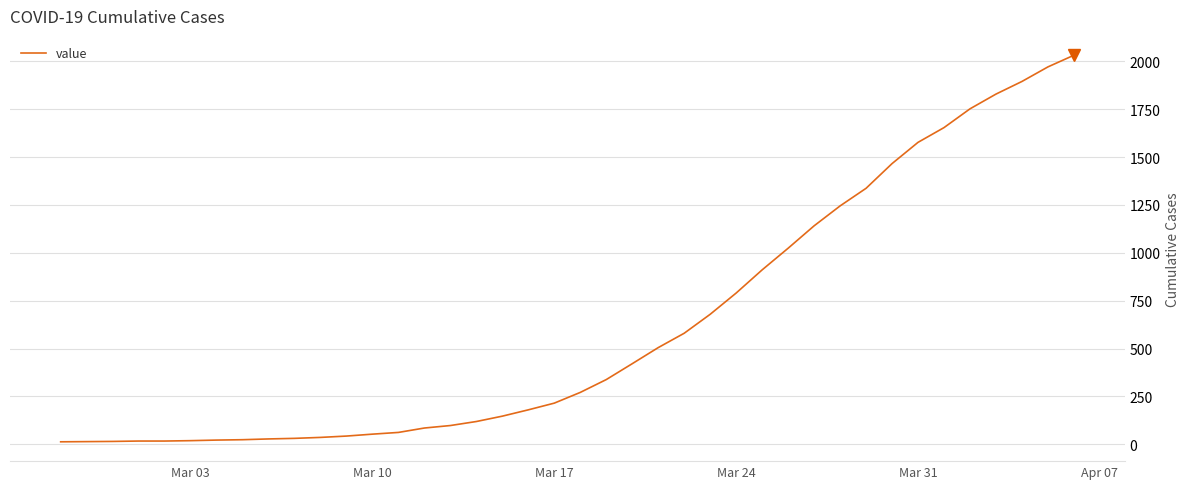

Is this an area chart (filled region under the line)?

No